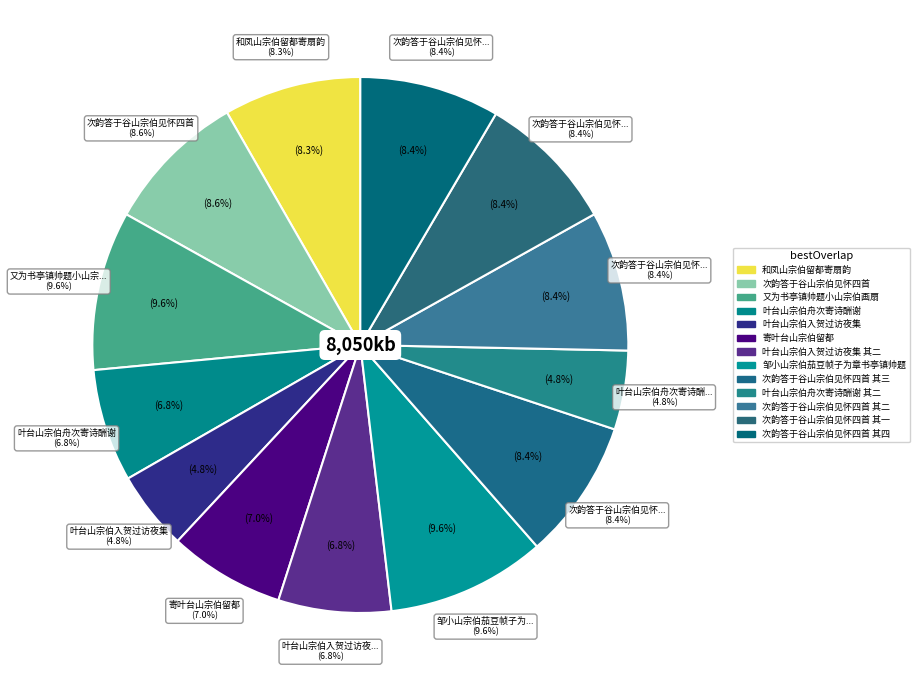

Is 次韵答于谷山宗伯见怀四首 其一 the majority of the pie?

No